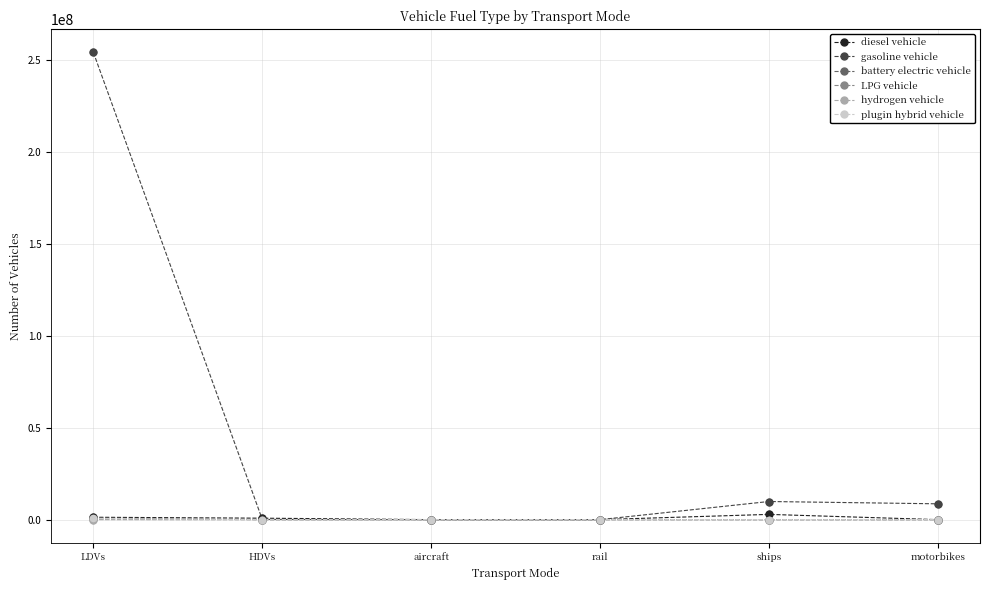

Which series has the largest range (max minus min)?

gasoline vehicle